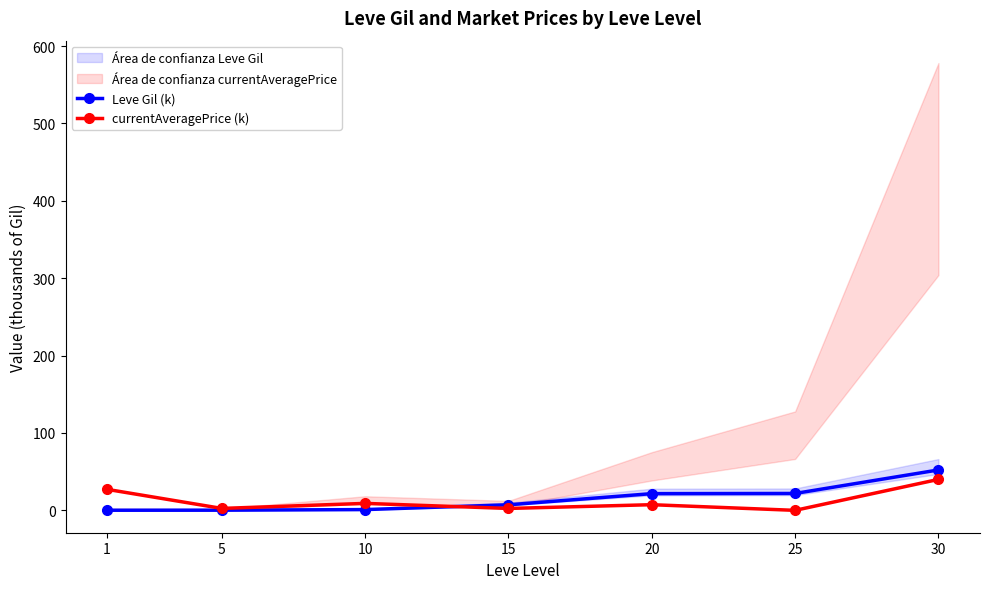

How many data points does each series have?

7